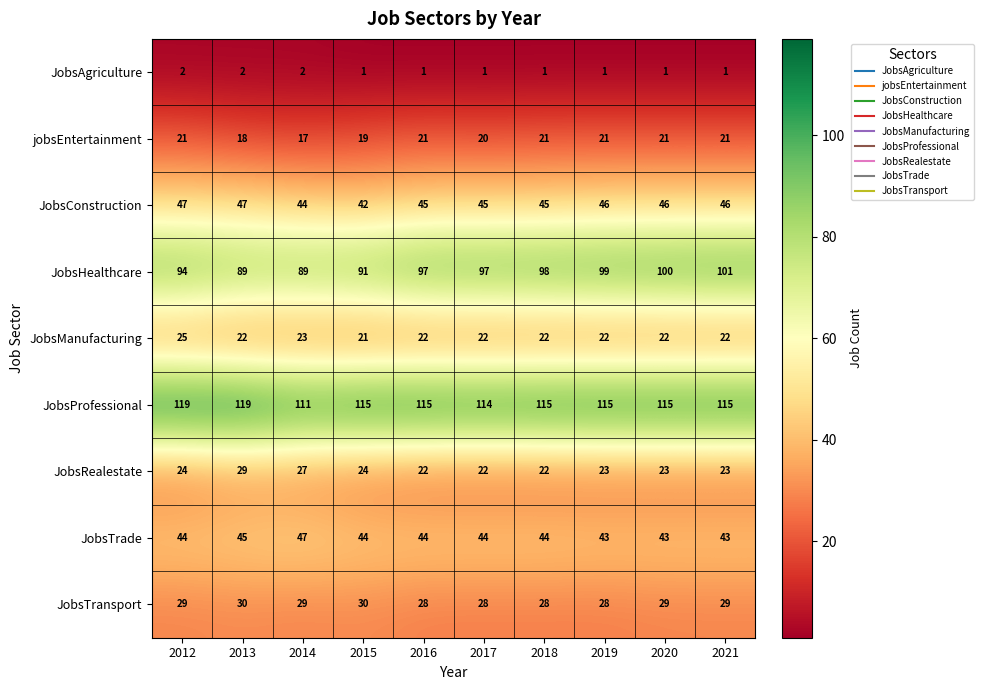

The value of JobsProfessional at 2012 is 31. True or false?

False